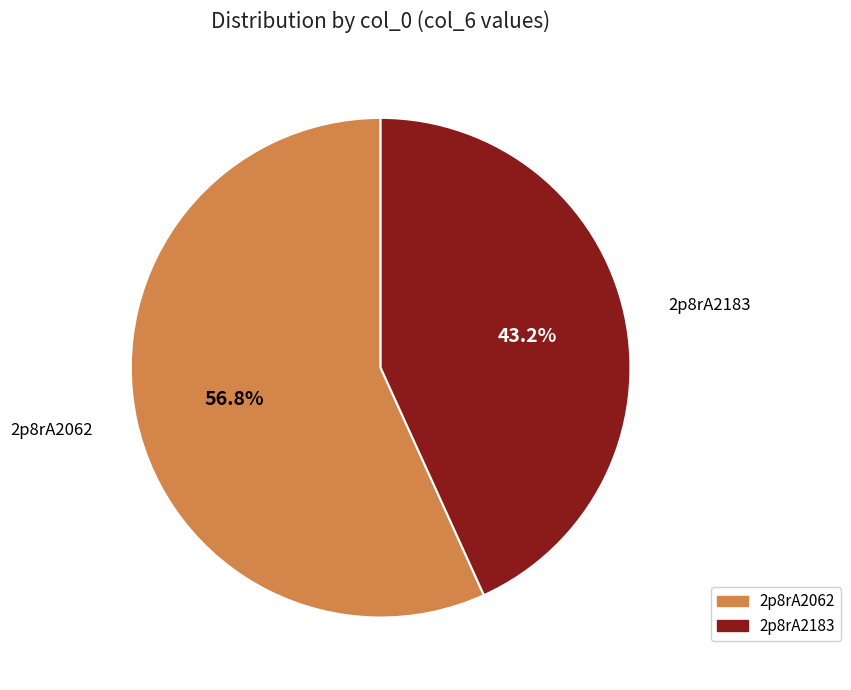

Between 2p8rA2183 and 2p8rA2062, which is larger?

2p8rA2062